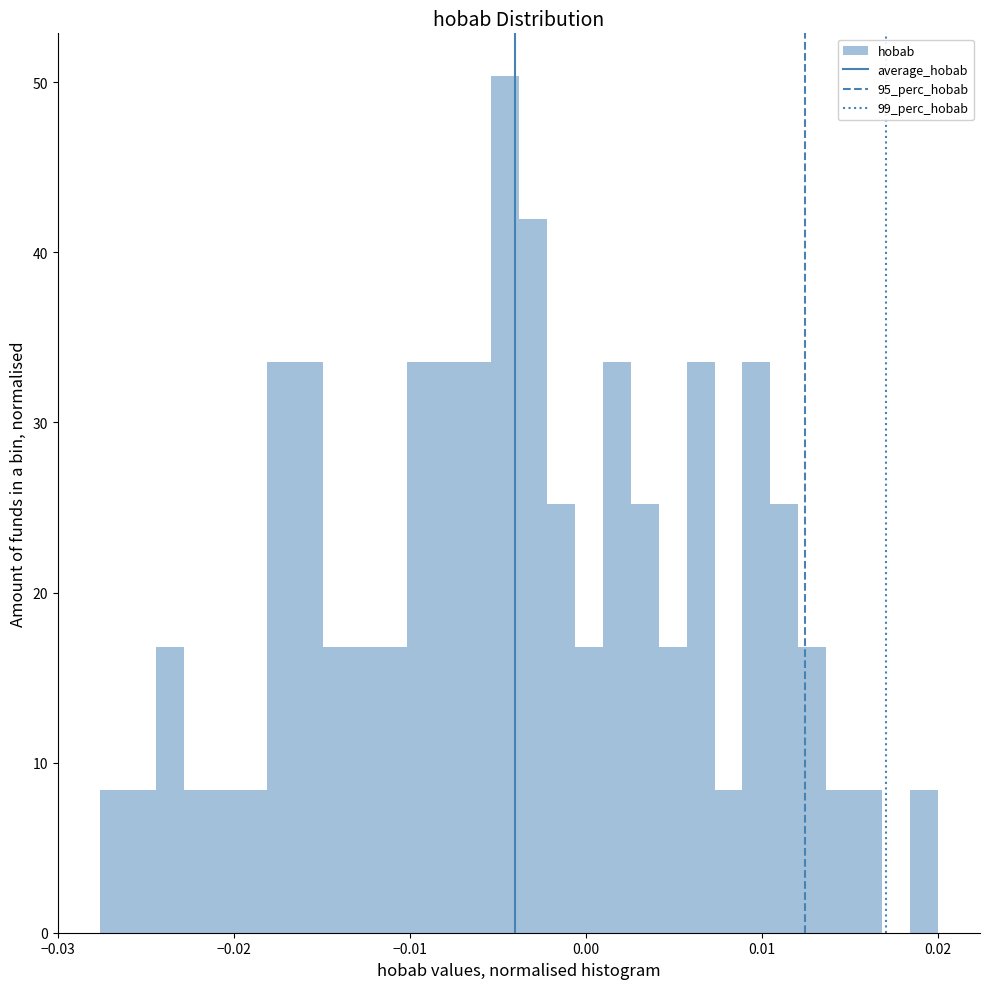

Around what value on the x-axis is the tallest bar? Give the approximate position of its centre, as read against the axis.

-0.005